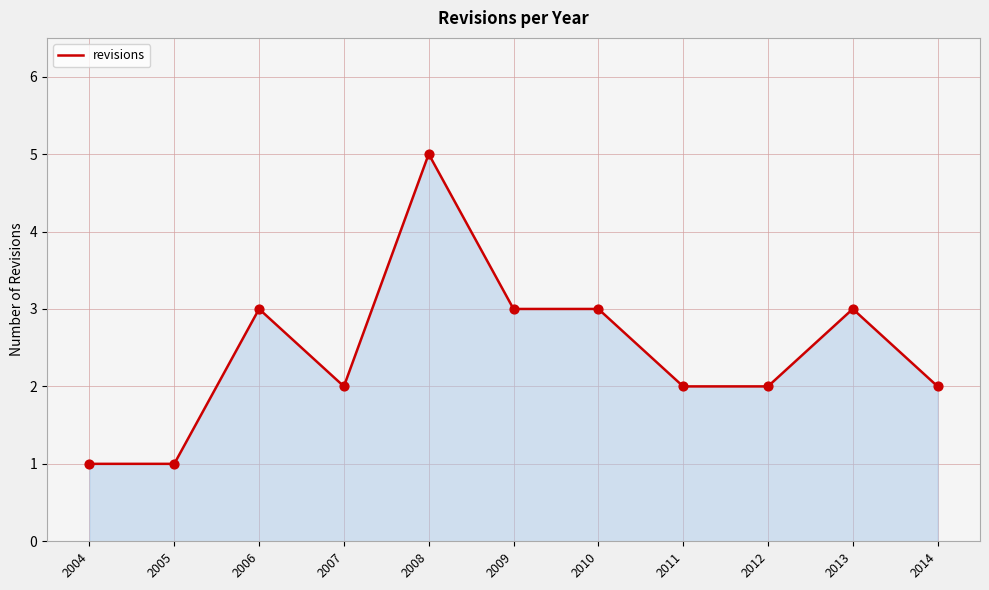

Between 2012 and 2013, which is larger?

2013